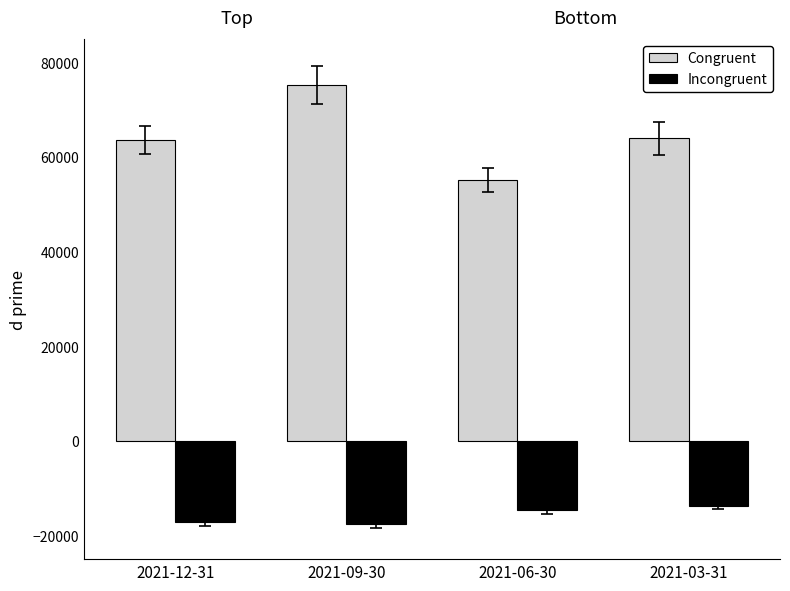

List the series in order of their overall mean, highest first.

Congruent, Incongruent